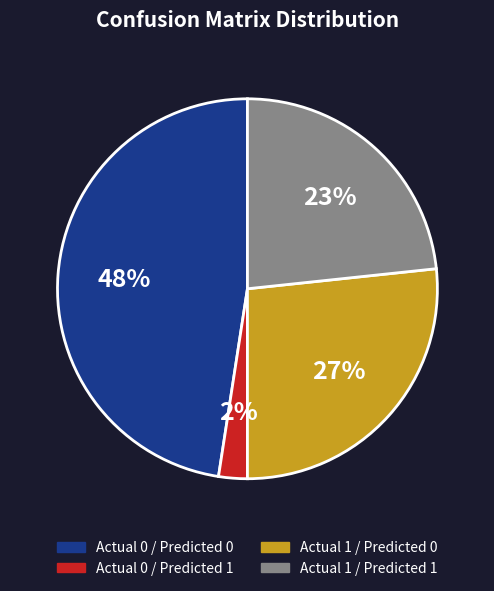

What percentage is the Actual 1 / Predicted 1 slice, to the nearest percent?

23%